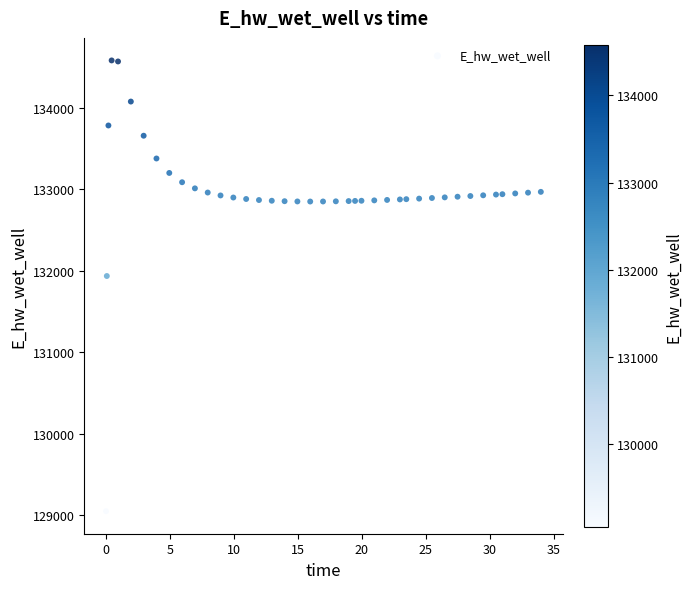

What Y value in the scatter plot is closest to 131814?

131934.3